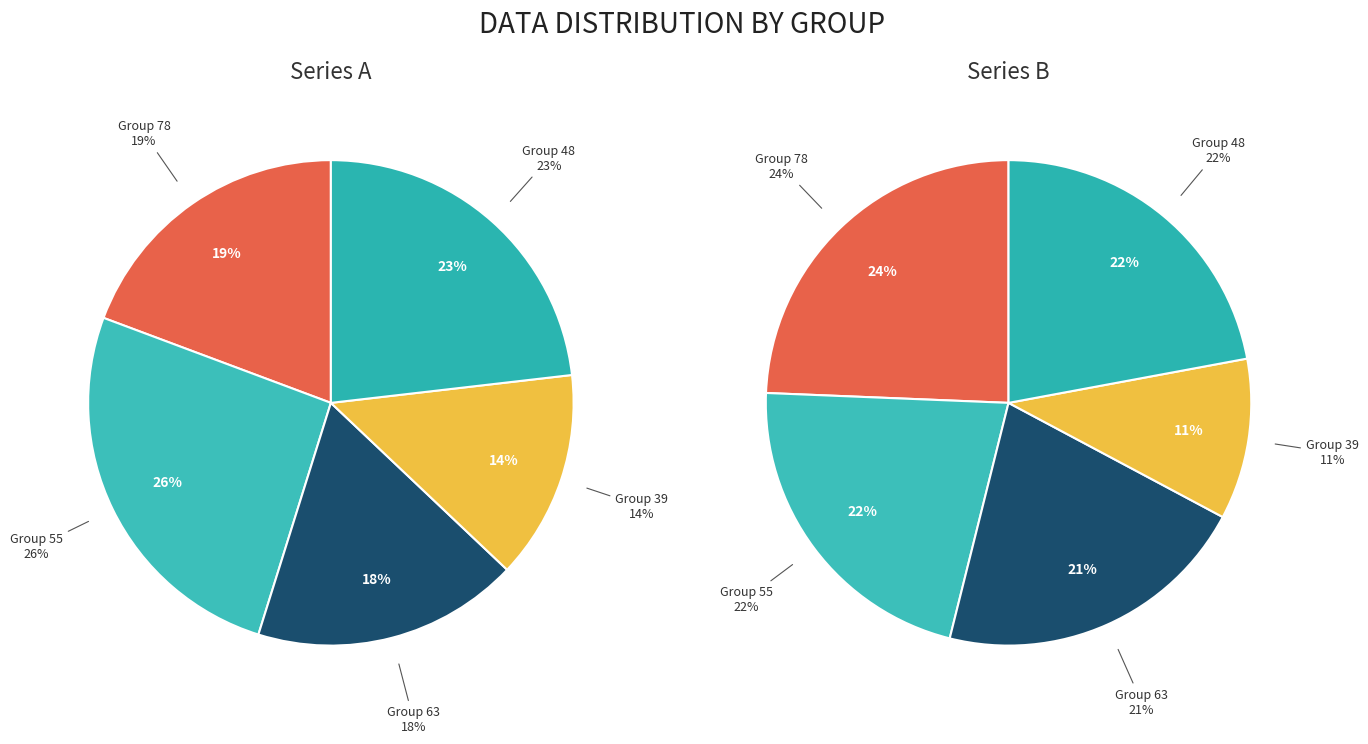

To the nearest percent, what is the difference between the largest and smallest slice percentages?

12%